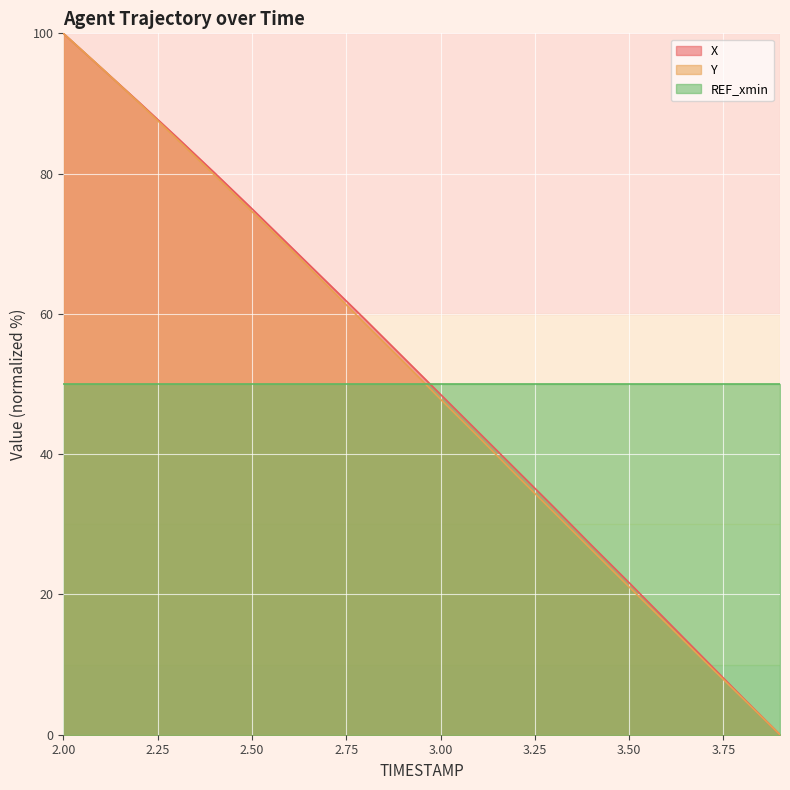

True or false: Y and X cross at least once.

True